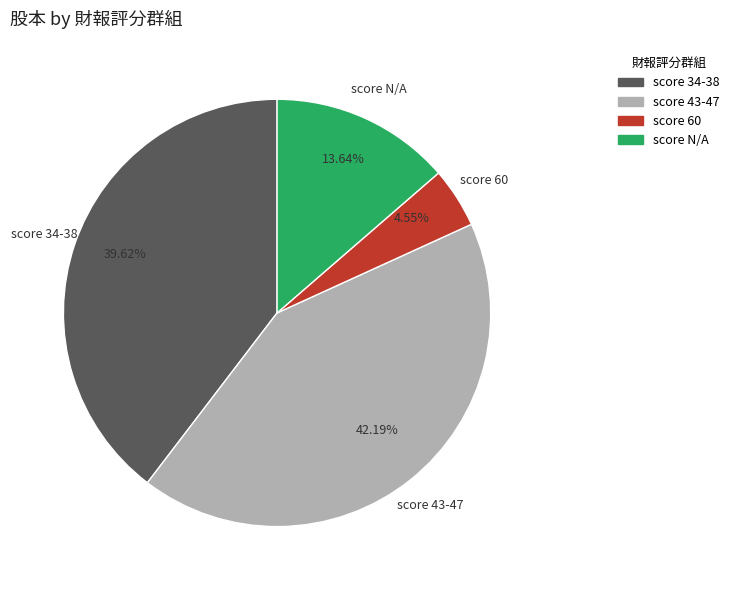

Is there any slice that represents more than half of the pie?

No